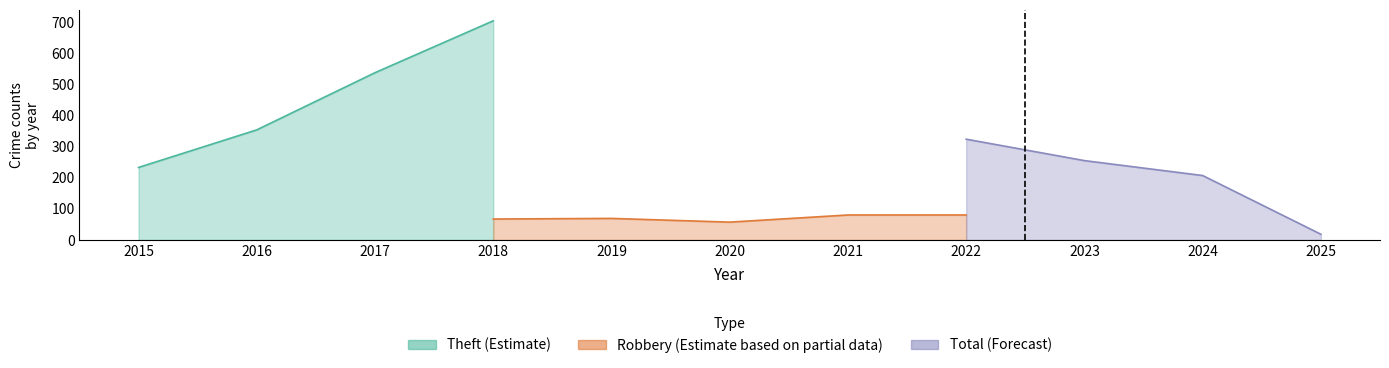

What is the spread (max minus min) of values at 2022?

244